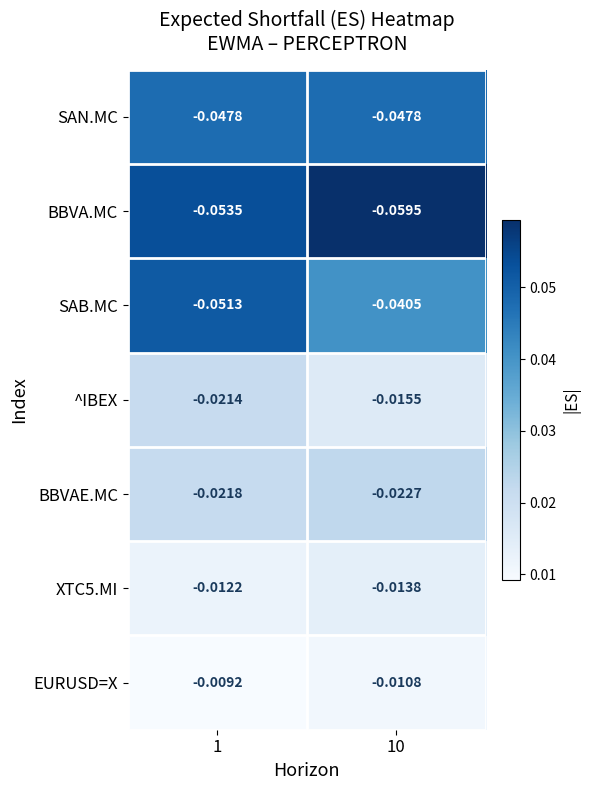

Between 1 and 10, which series saw the biggest shift?

SAB.MC